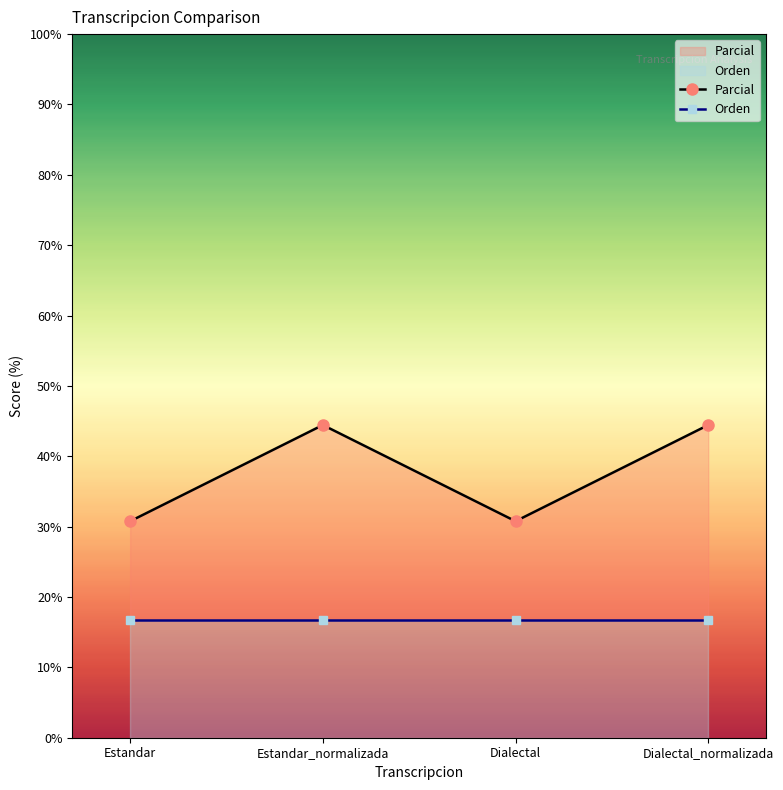

Reading right to left, what are all the values shown in this chart?

Parcial: 44.4	30.8	44.4	30.8
Orden: 16.7	16.7	16.7	16.7